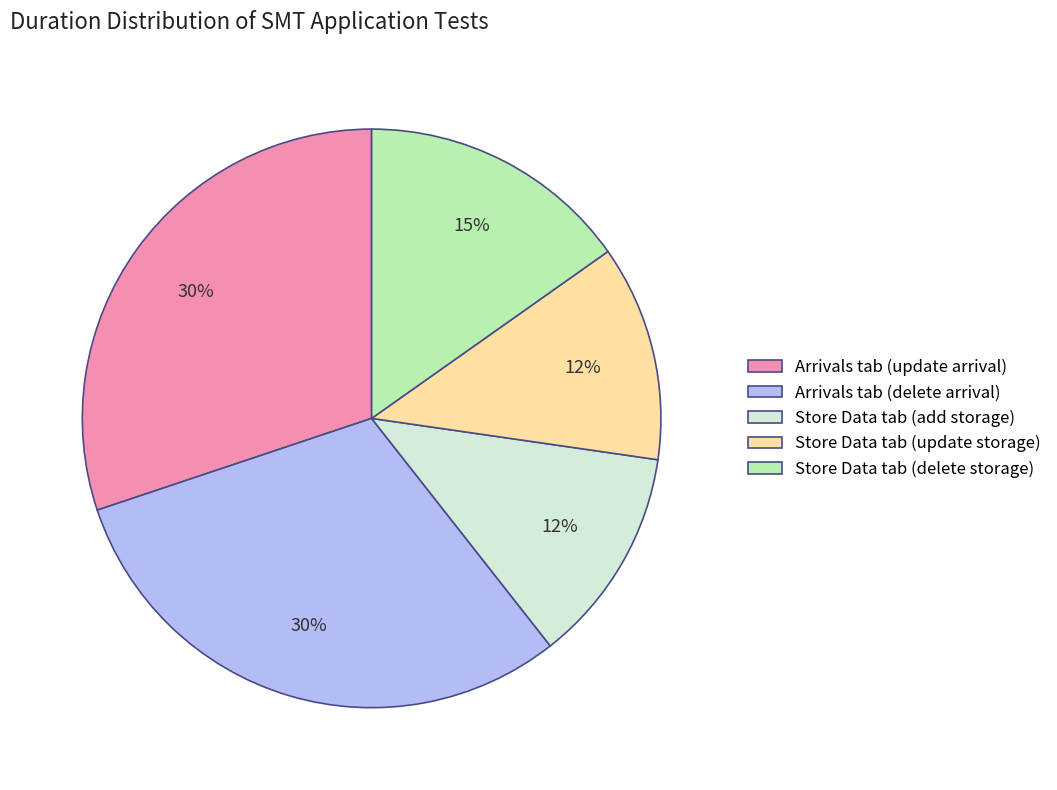

To the nearest percent, what is the average slice percentage?

20%